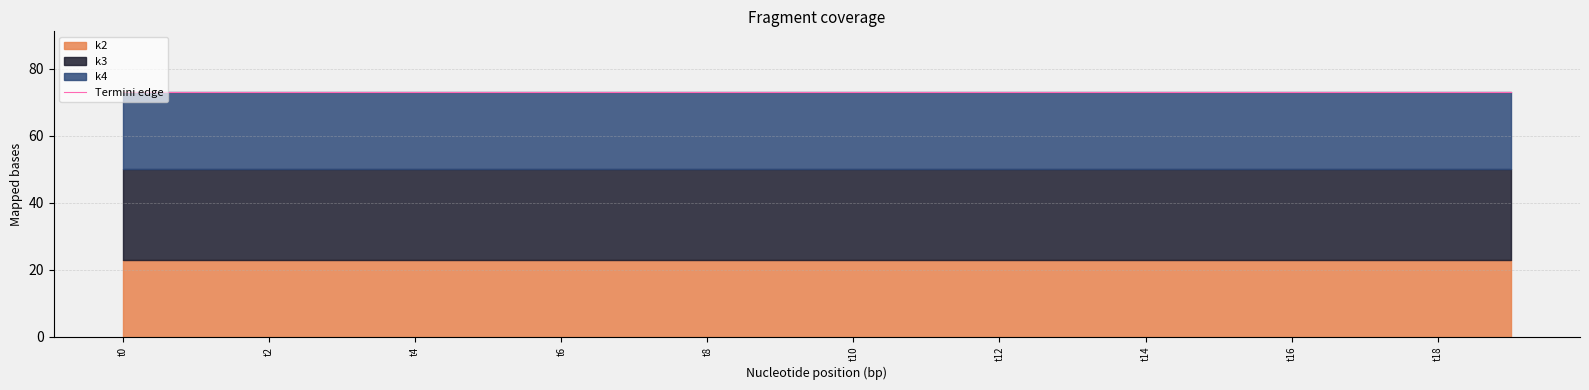

Reading left to right, list all the values displayed in this chart.

k2: t0=23	t1=23	t2=23	t3=23	t4=23	t5=23	t6=23	t7=23	t8=23	t9=23	t10=23	t11=23	t12=23	t13=23	t14=23	t15=23	t16=23	t17=23	t18=23	t19=23
k3: t0=27	t1=27	t2=27	t3=27	t4=27	t5=27	t6=27	t7=27	t8=27	t9=27	t10=27	t11=27	t12=27	t13=27	t14=27	t15=27	t16=27	t17=27	t18=27	t19=27
k4: t0=23	t1=23	t2=23	t3=23	t4=23	t5=23	t6=23	t7=23	t8=23	t9=23	t10=23	t11=23	t12=23	t13=23	t14=23	t15=23	t16=23	t17=23	t18=23	t19=23